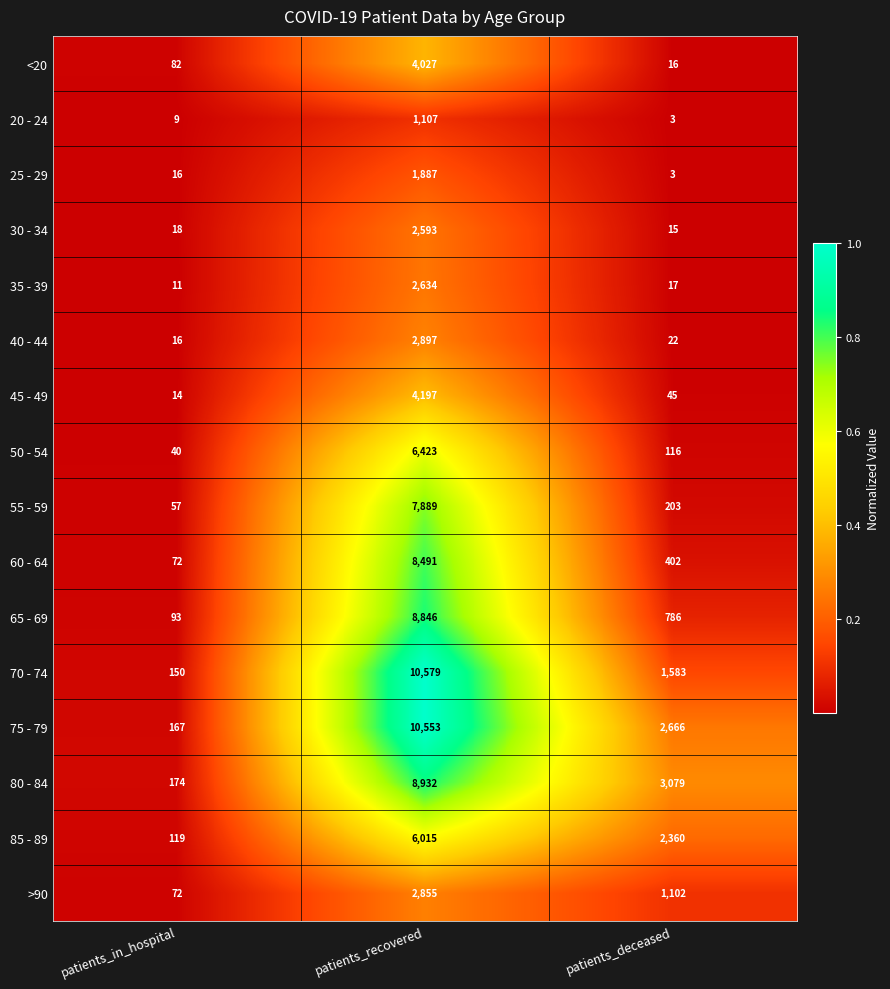

Which series has the largest total across all categories?

75 - 79